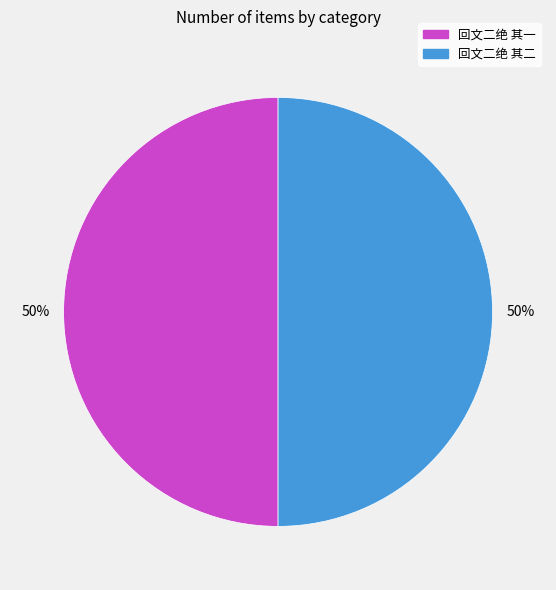

What percentage is the 回文二绝 其一 slice, to the nearest percent?

50%